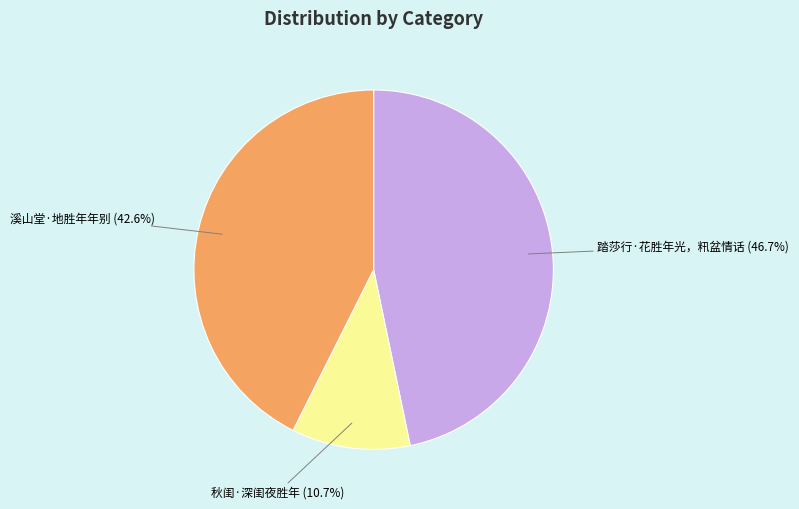

The 踏莎行·花胜年光，籸盆情话 slice represents 47% of the pie. True or false?

True